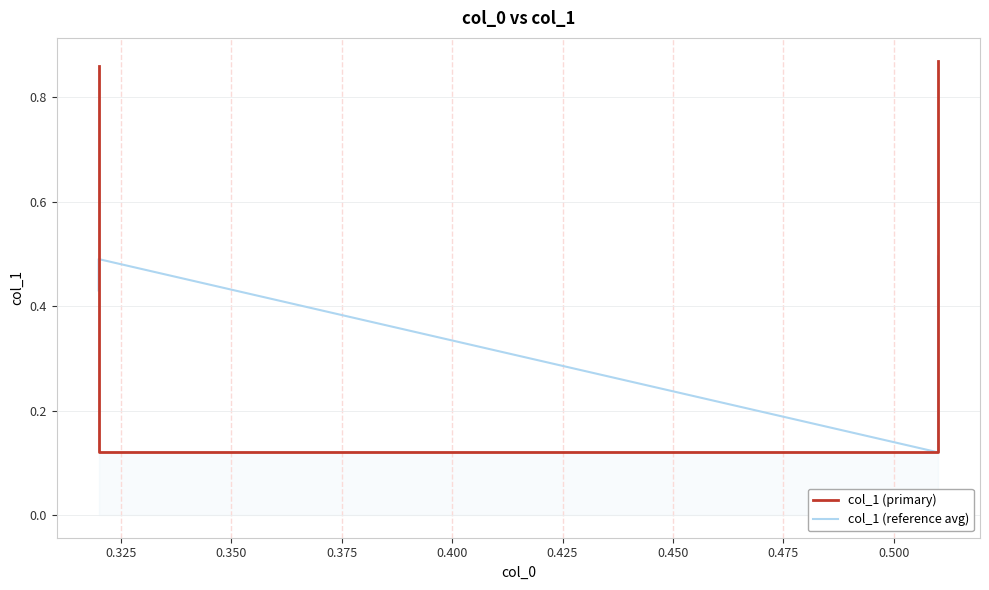

True or false: col_1 (reference avg) and col_1 (primary) cross at least once.

True